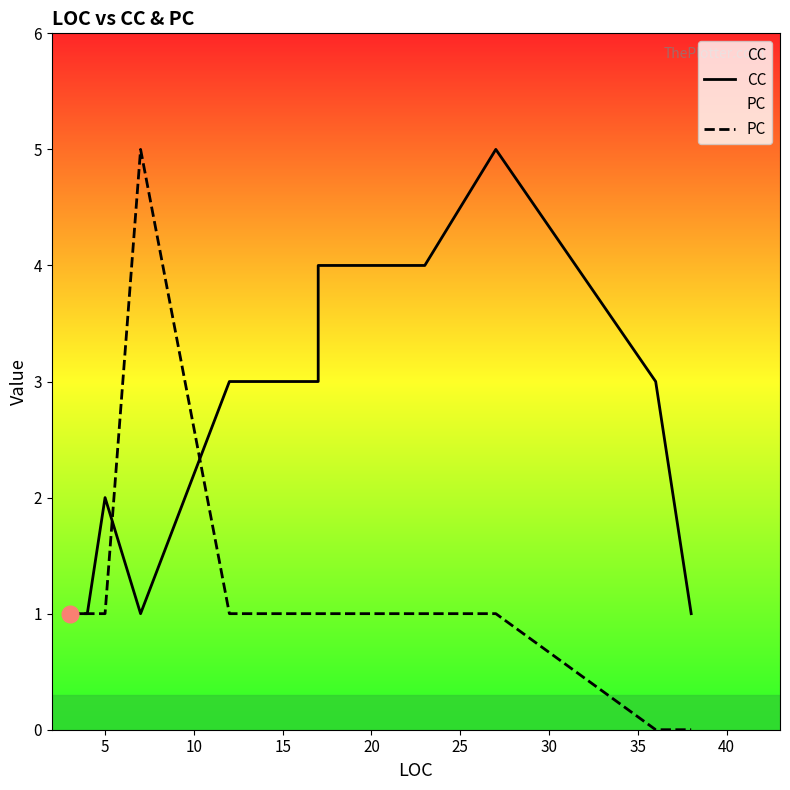

What is the difference between the second highest and minimum values in the PC series?

1